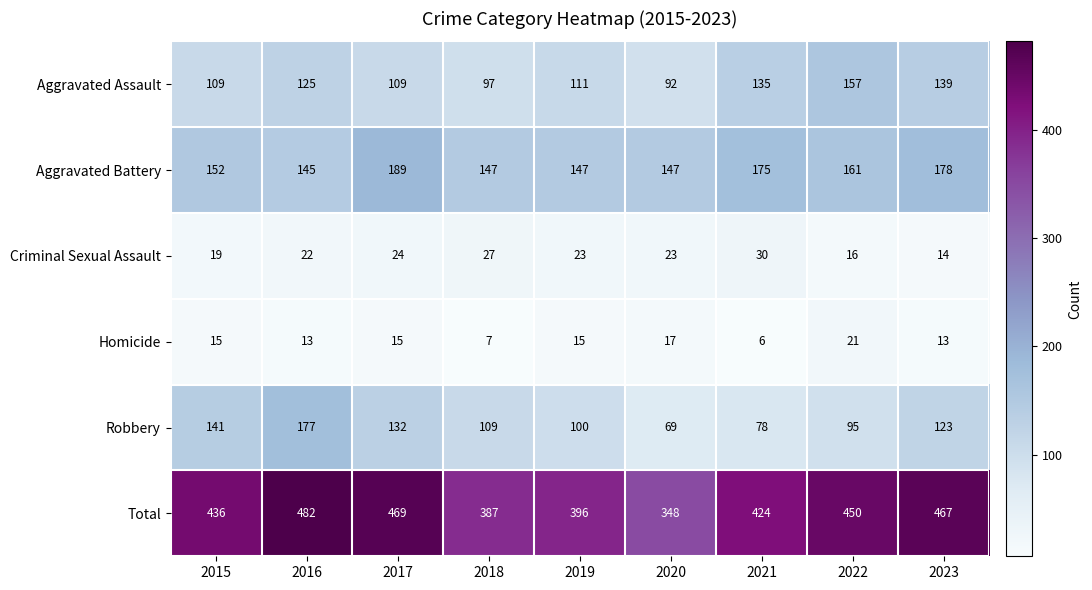

The Aggravated Battery series shows 189 at 2017. True or false?

True